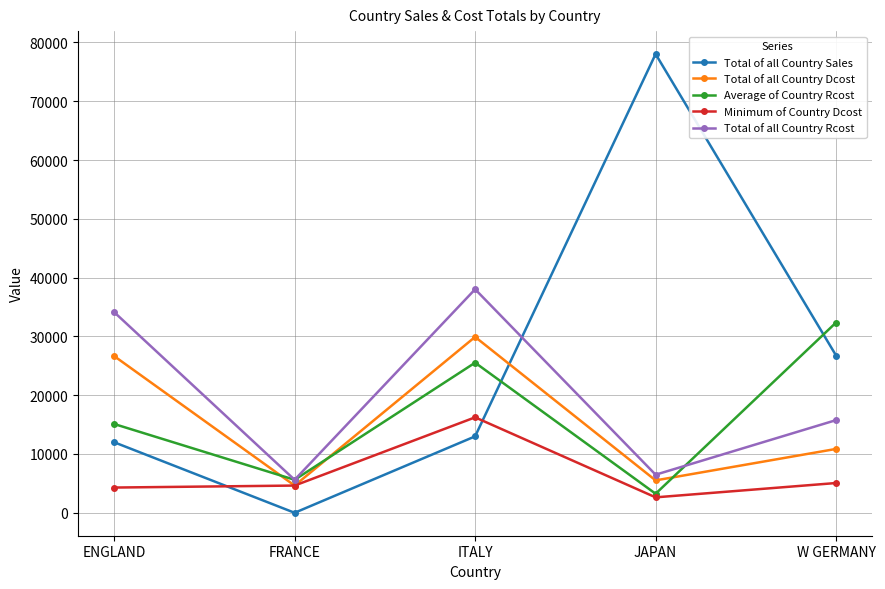

What is the average value of the Total of all Country Sales series?

25954